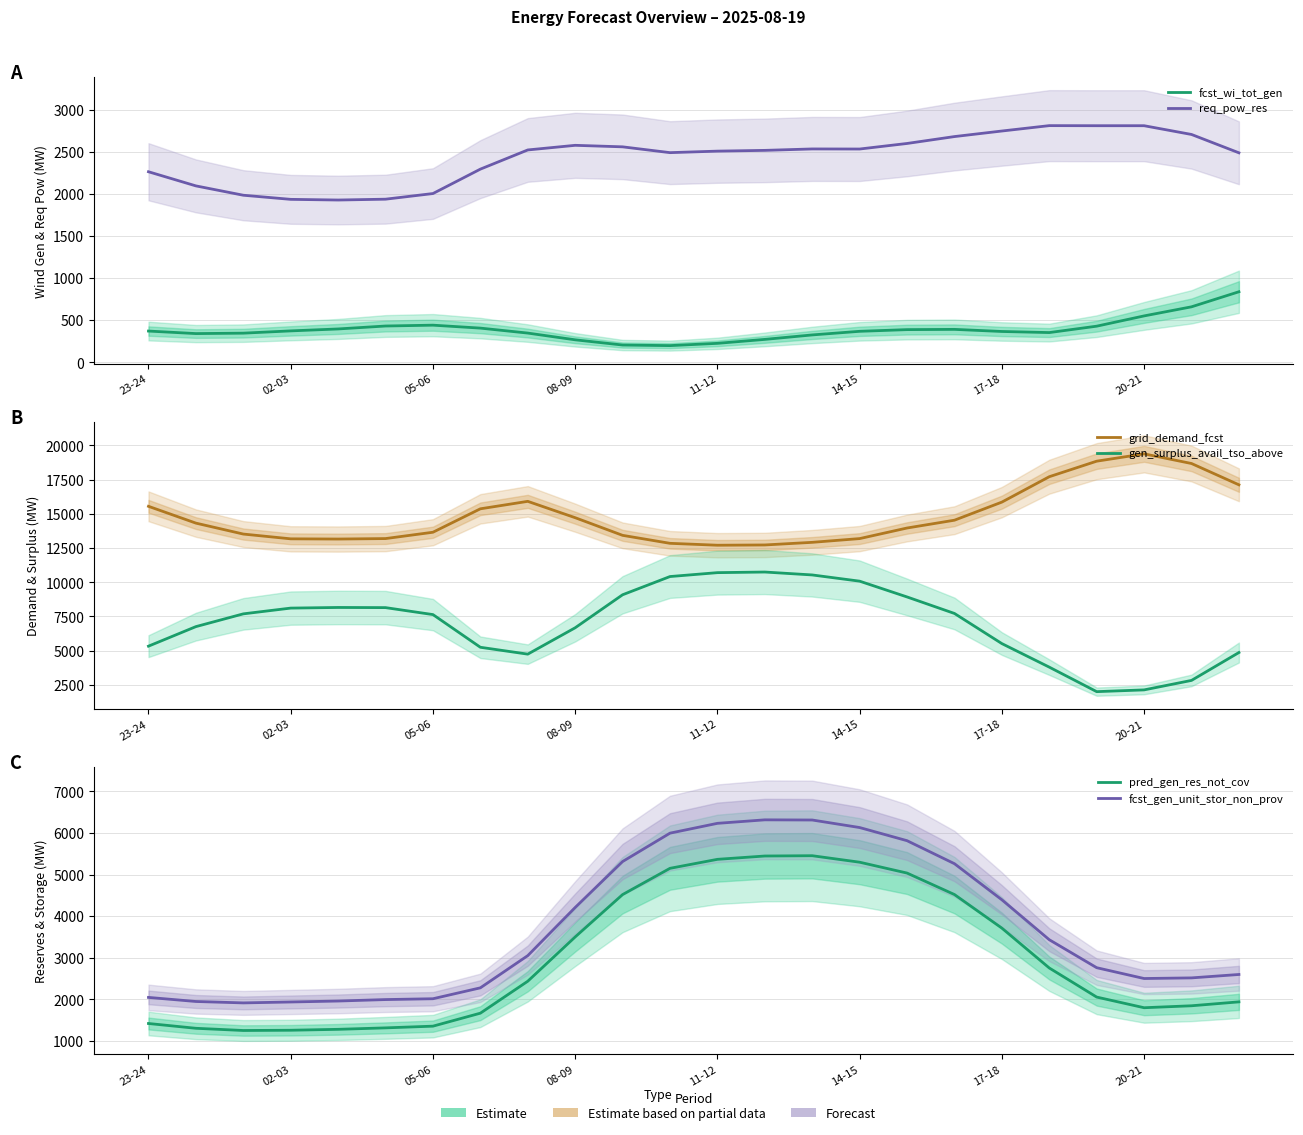

At how many categories does at least one series exceed 801?

24